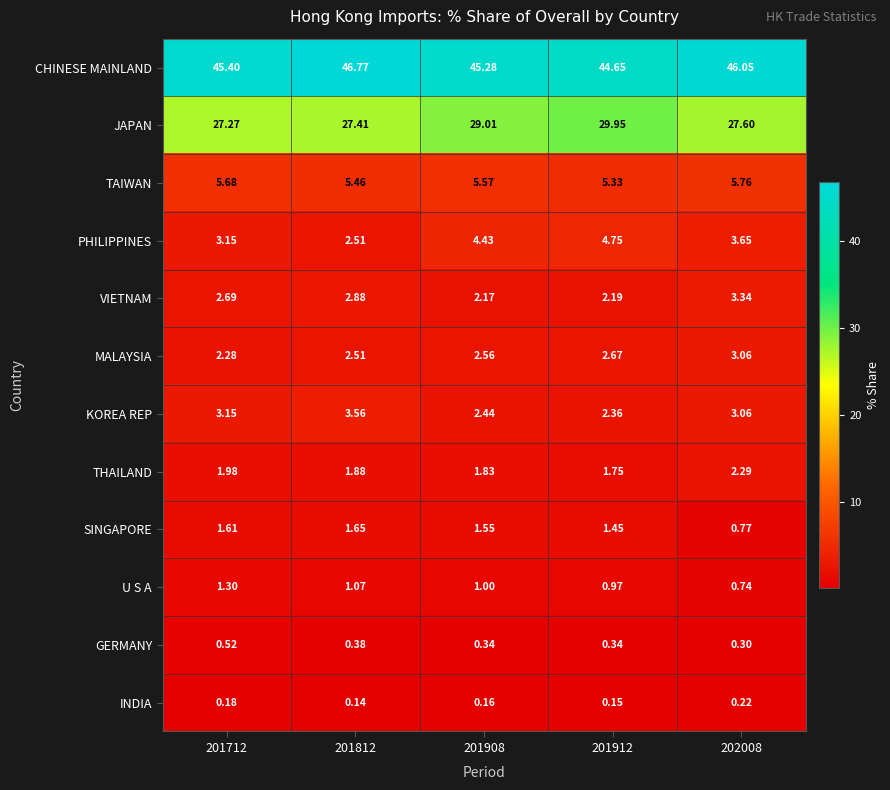

Which series has the widest spread of values?

JAPAN